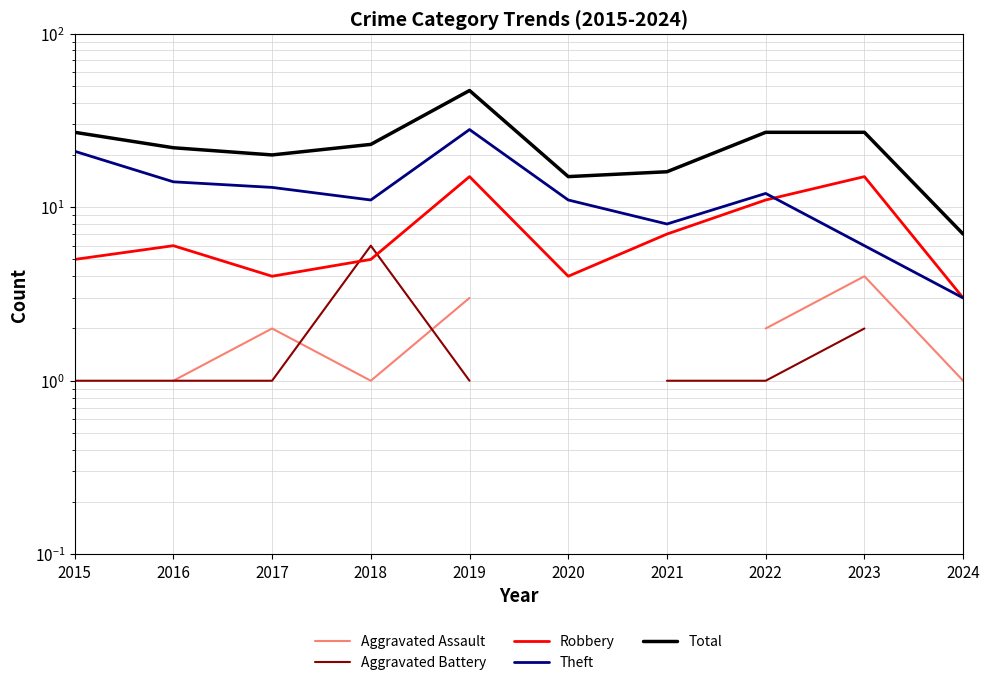

Which series changed the most between 2015 and 2017?

Theft